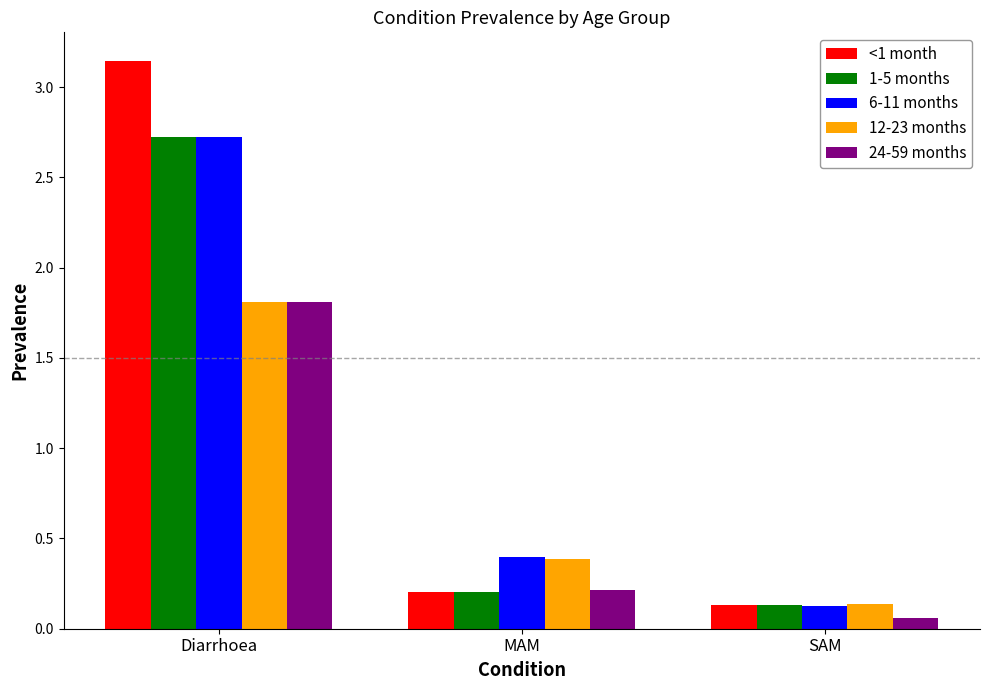

What is the difference between the highest and lowest values at Diarrhoea?

1.3